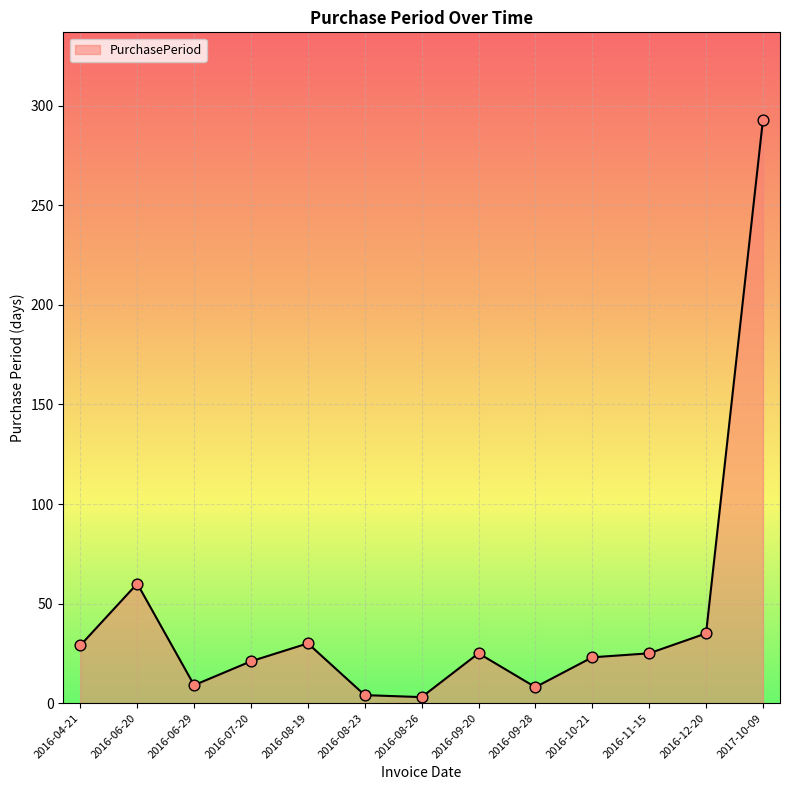

Which has a higher value, 2016-06-20 or 2016-08-26?

2016-06-20